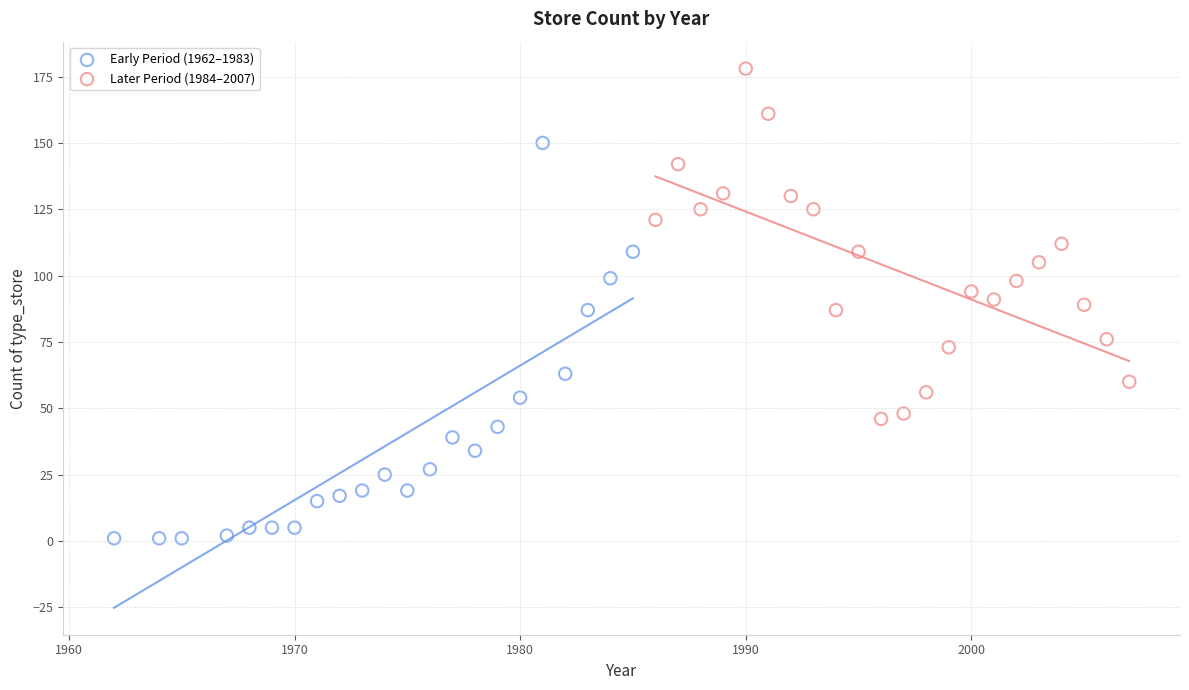

Which series has the largest Y range (max minus min)?

Early Period (1962–1983)